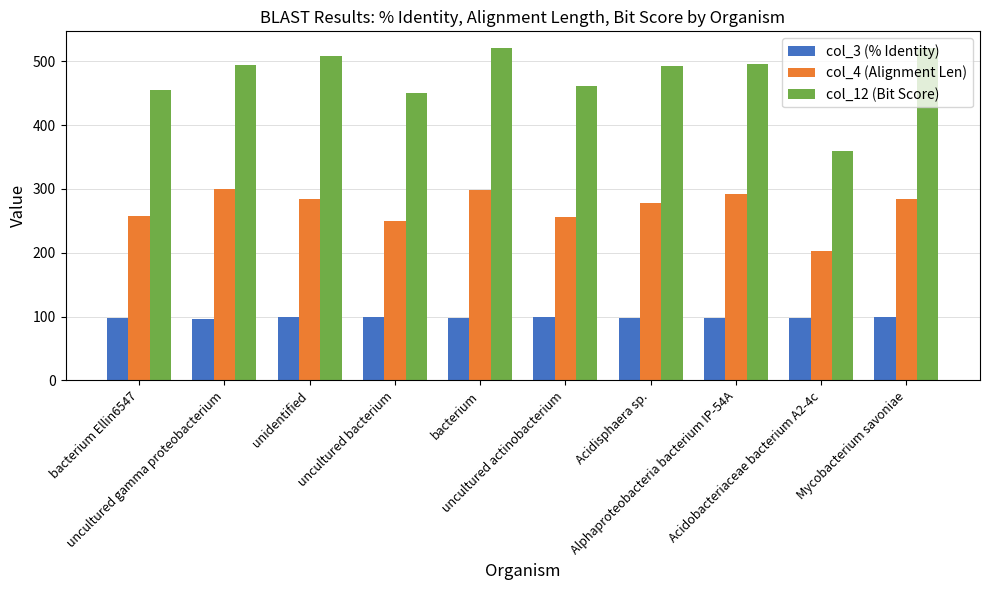

What is the difference between the col_12 (Bit Score) values at Acidisphaera sp. and unidentified?

16.0